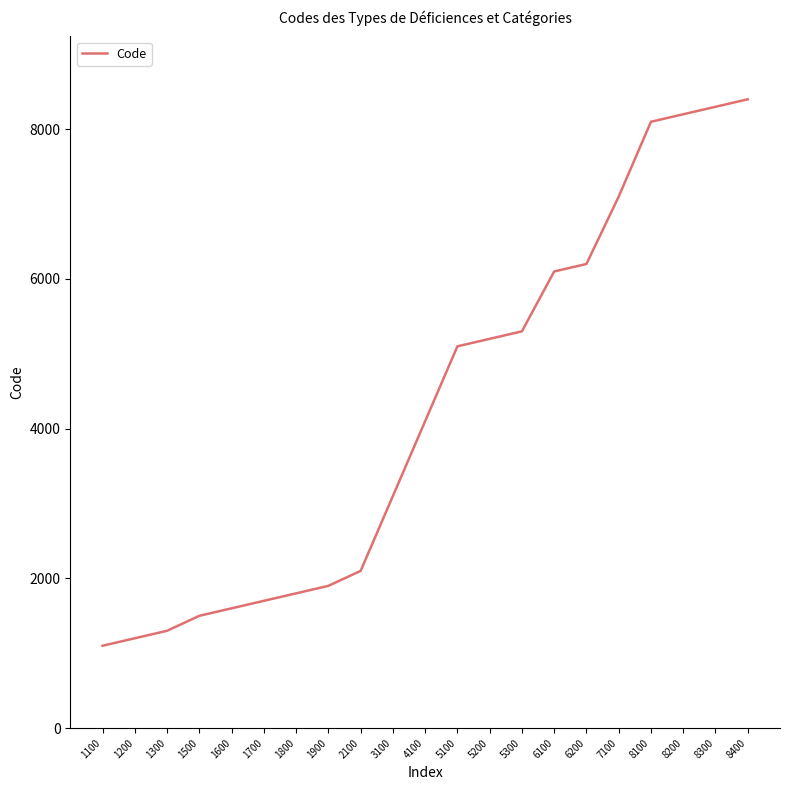

The chart shows a value of 5300 at 5300. True or false?

True